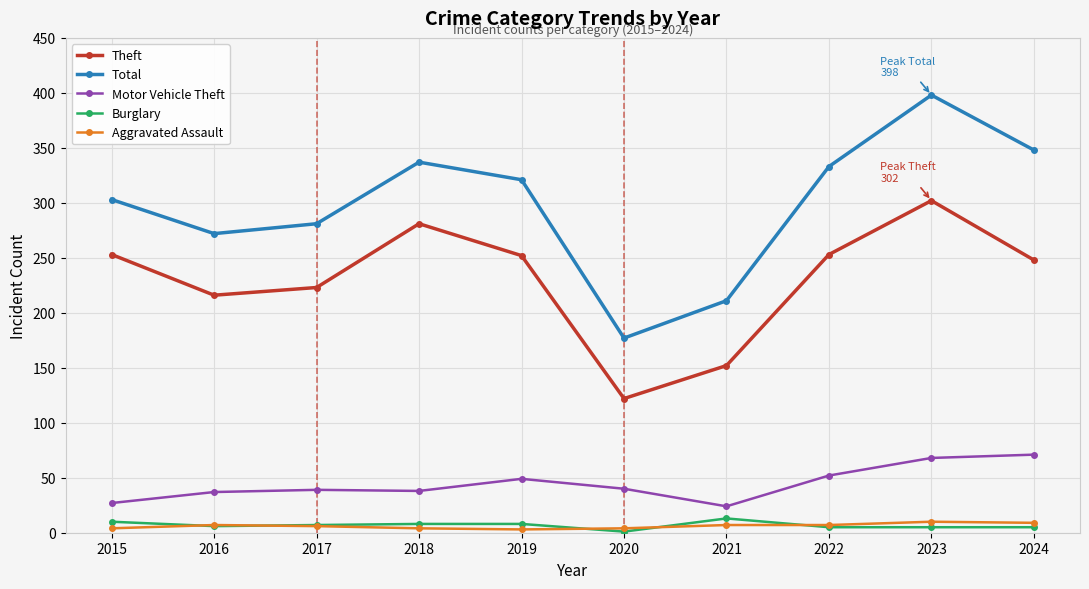

What is the smallest value displayed?

1